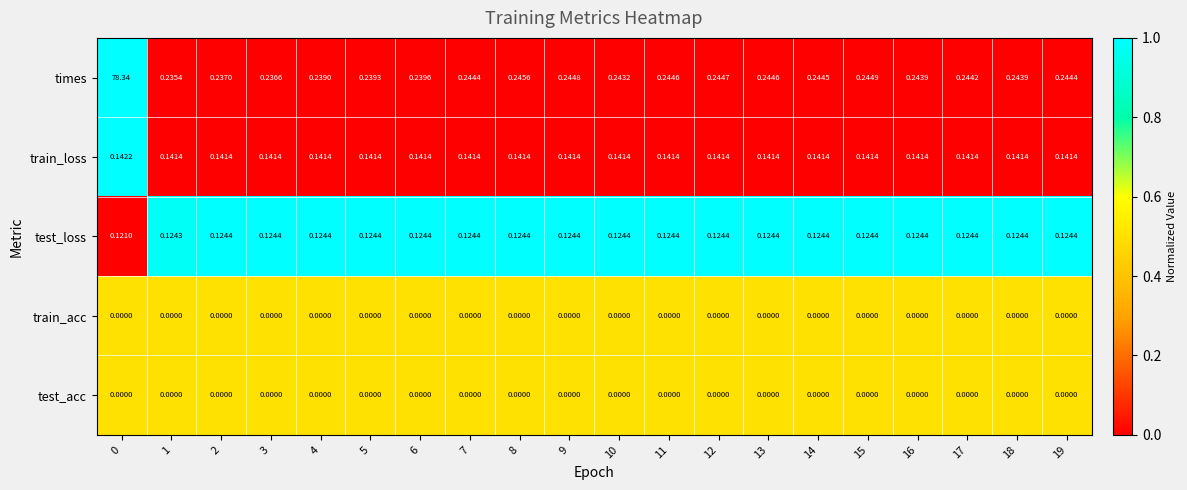

Which series has the largest range (max minus min)?

times